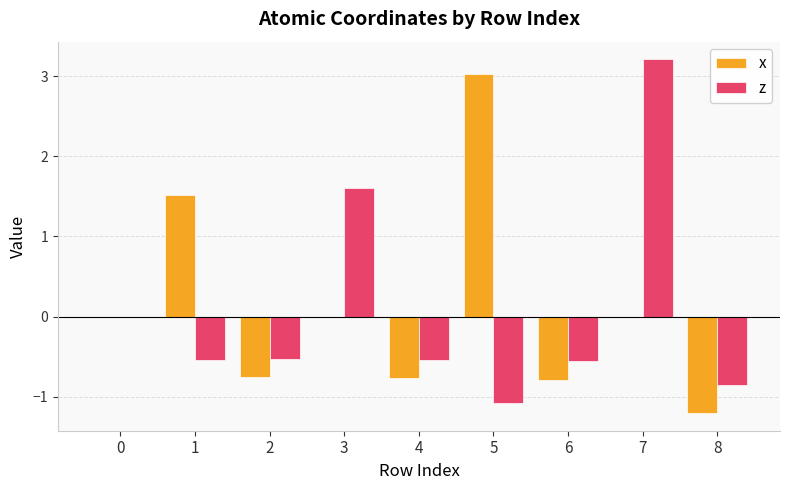

Where is z nearest to the value 1?

3